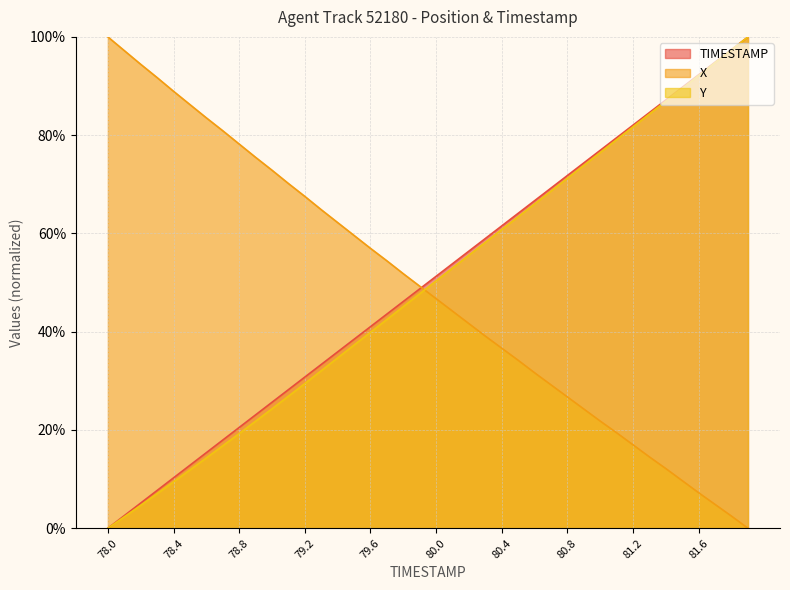

The value of Y at 9 is 21.8. True or false?

True